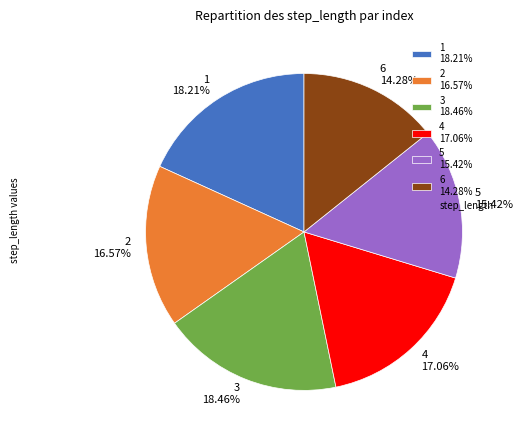

What percentage do 1 and 5 together represent?

33.6%